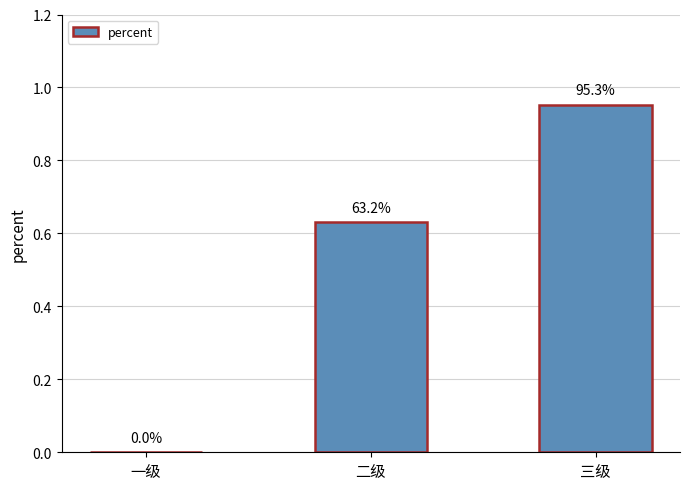

What is the value of the 2nd bar from the left?

0.6